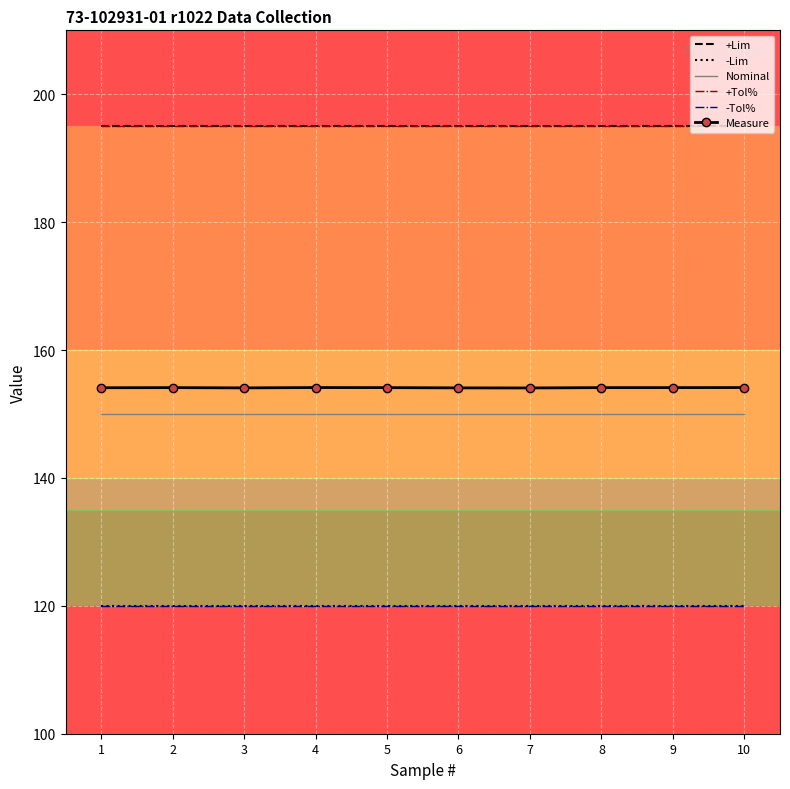

At how many categories does at least one series exceed 126?

10